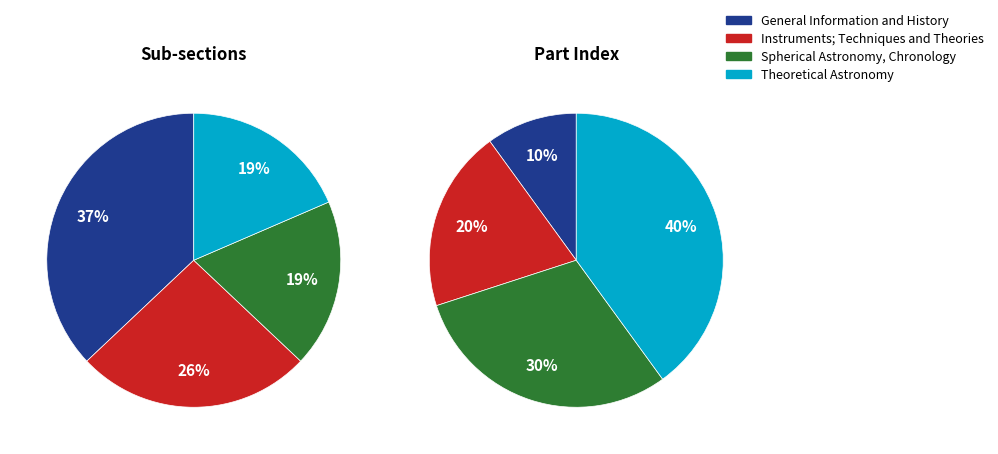

The Theoretical Astronomy slice represents 19% of the pie. True or false?

True